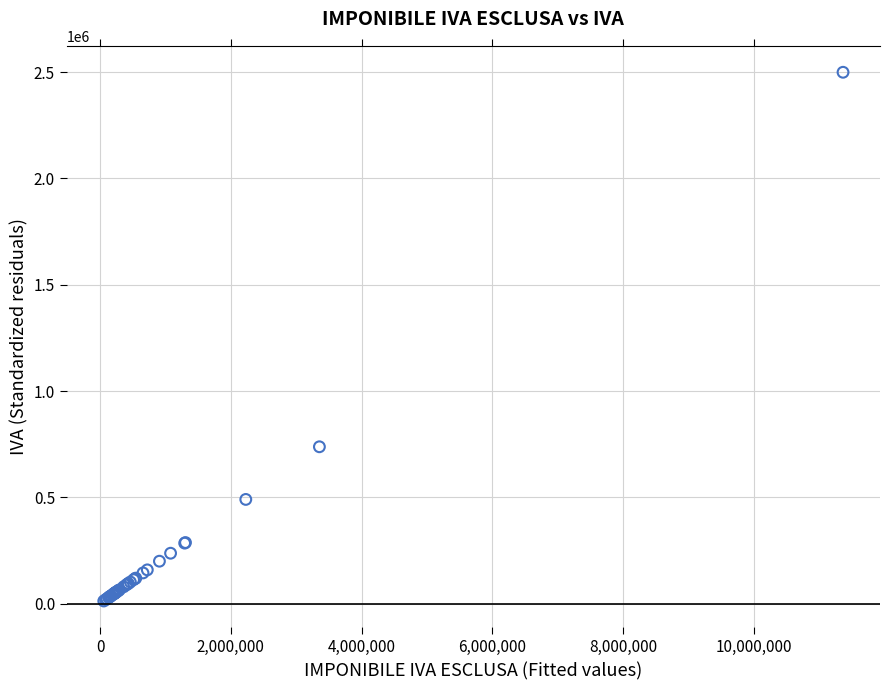

What Y value in the scatter plot is closest to 1255893?

737901.6